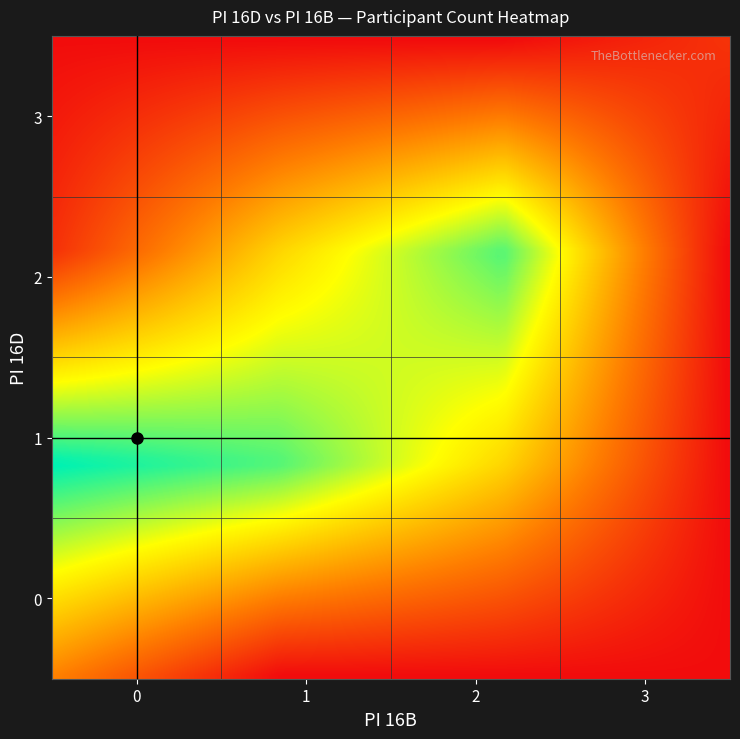

At how many categories does at least one series exceed 1?

5